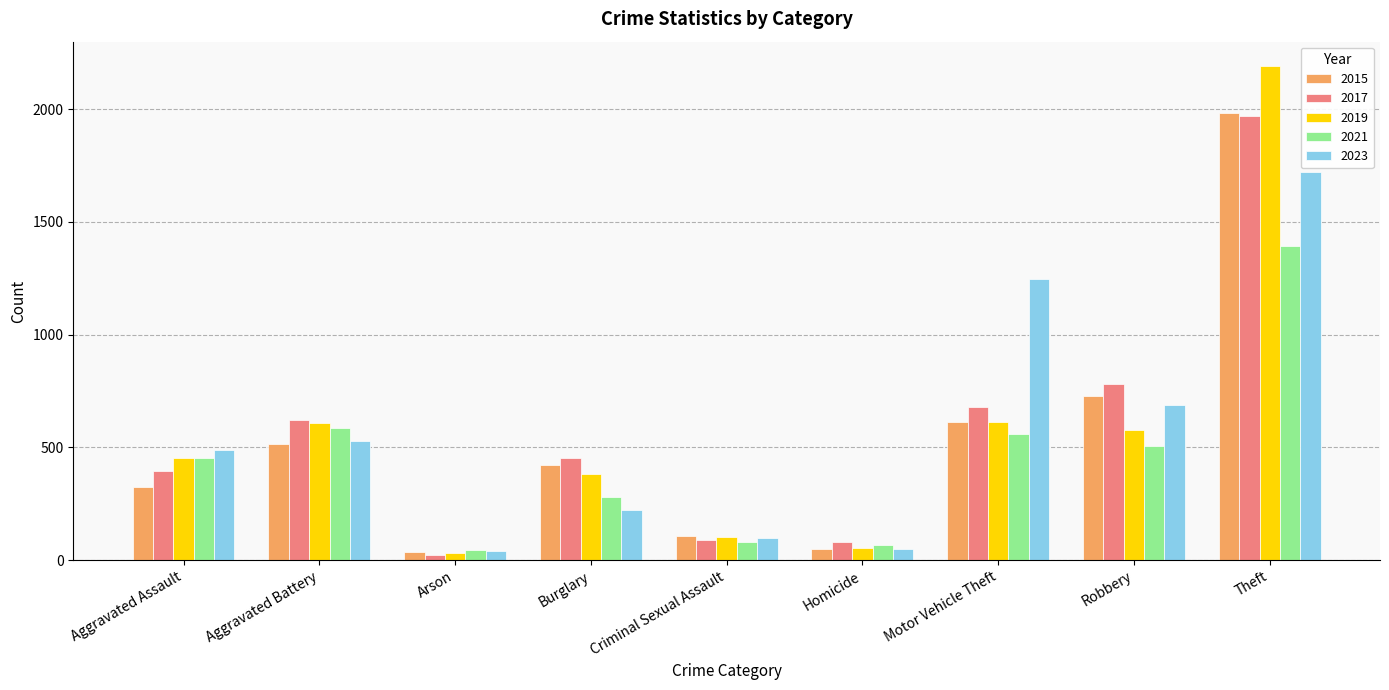

What is the value of the 2015 bar at the 6th from the left?

50